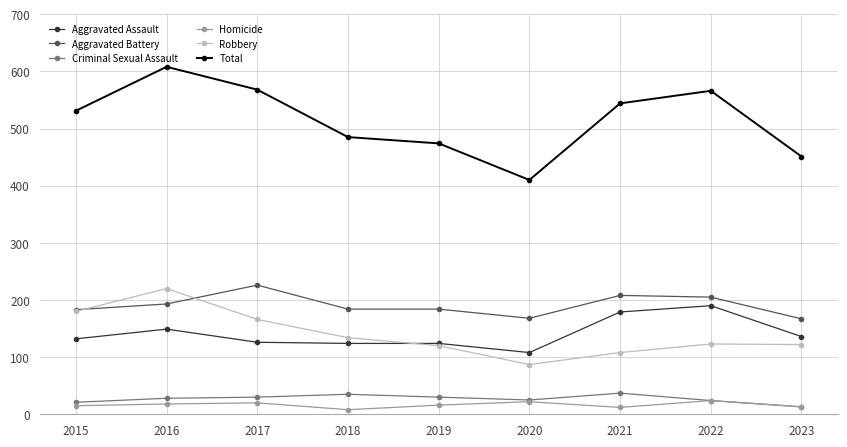

What is the maximum value shown in the chart?

608